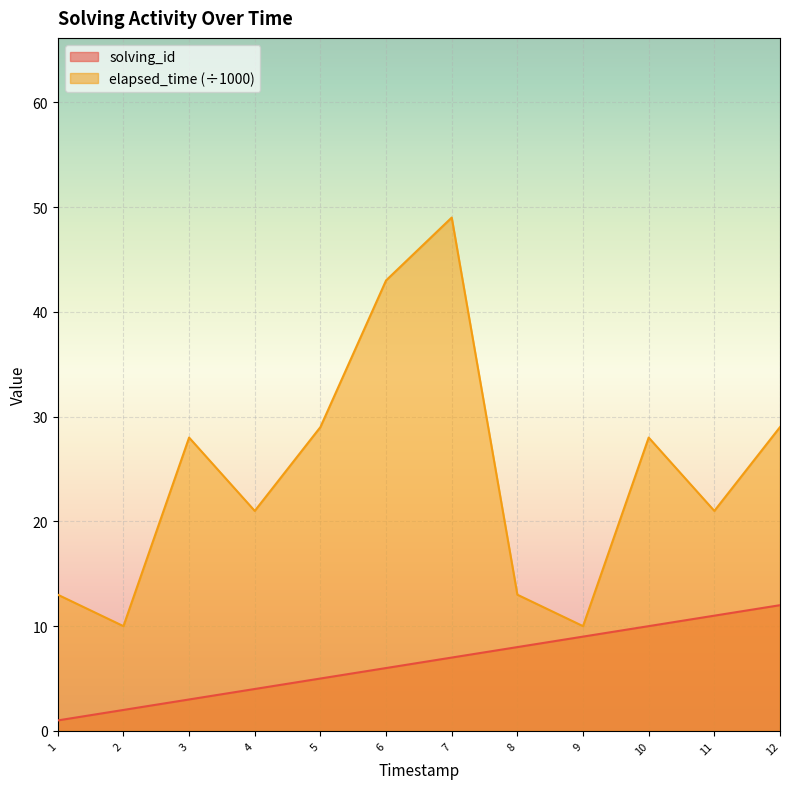

True or false: solving_id has a value of 1 at 1.

True